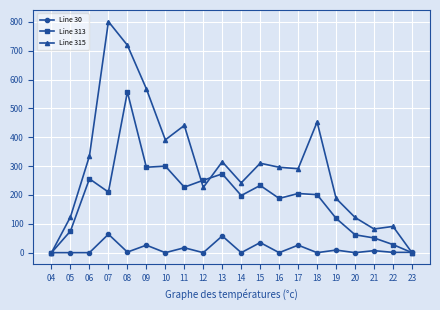

List the series in order of their peak value, highest first.

Line 315, Line 313, Line 30